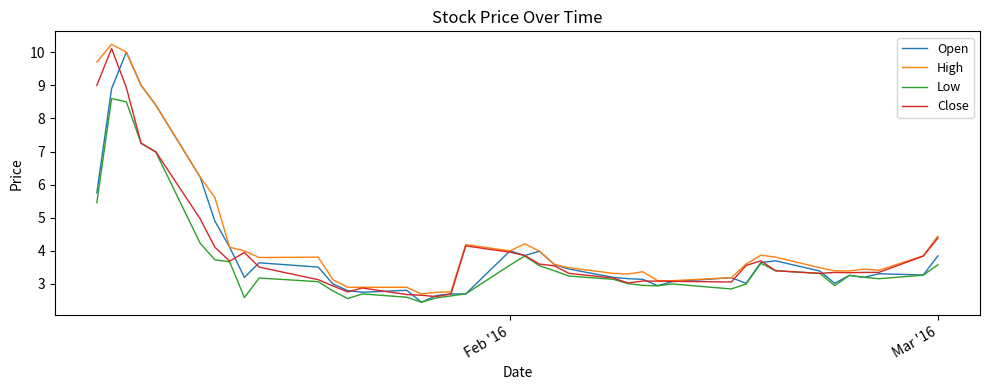

What is the greatest value displayed?

10.2